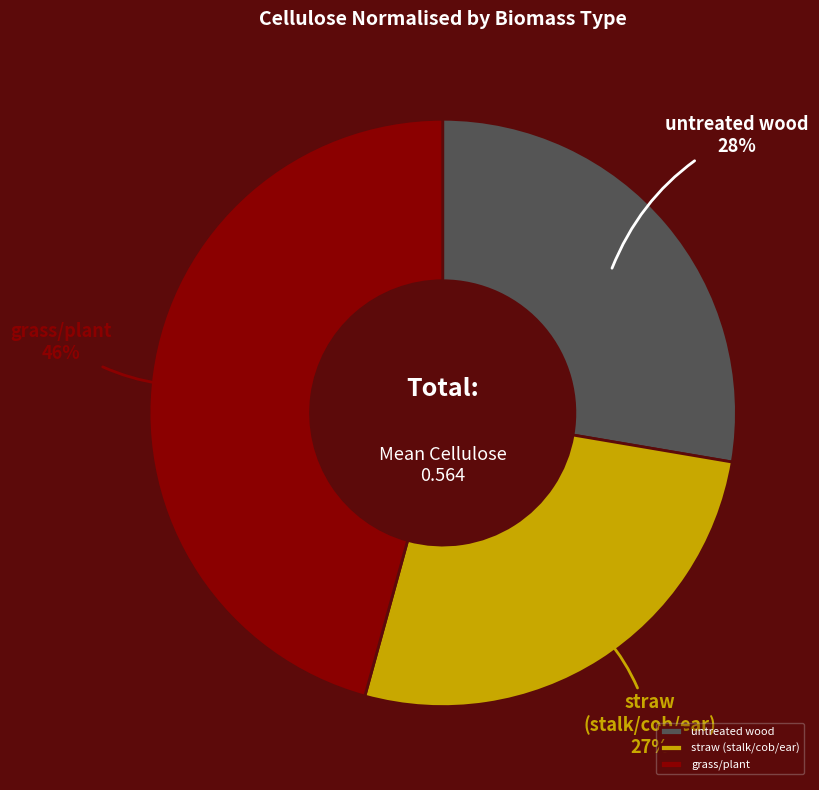

What is the smallest slice in the pie chart?

straw (stalk/cob/ear)